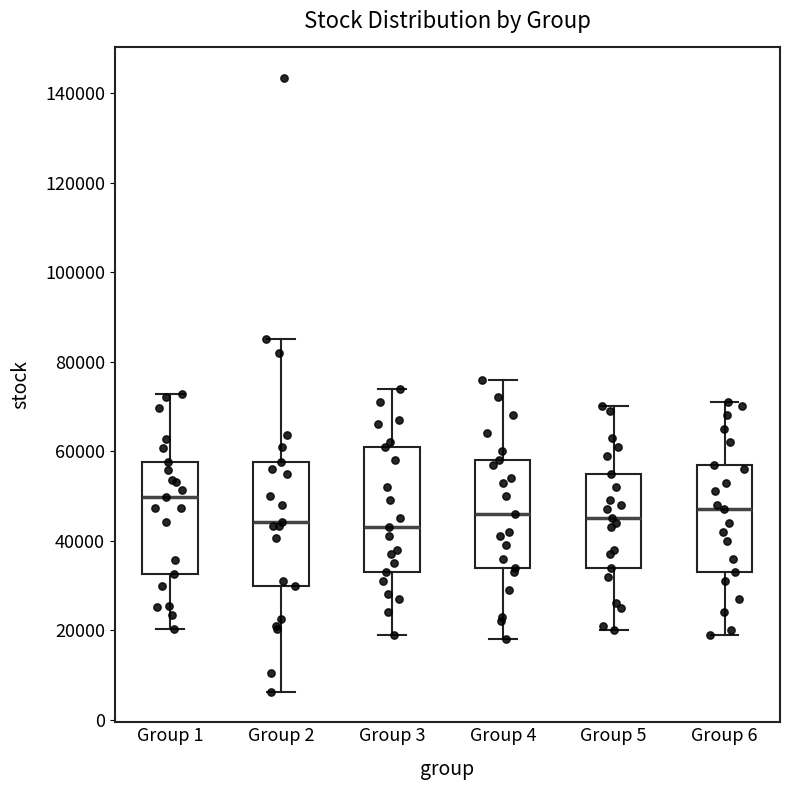

Where does the median line of the box for Group 4 sit on the y-axis? The values are not printed on the chart, so give them approximately, as read against the axis.

46000